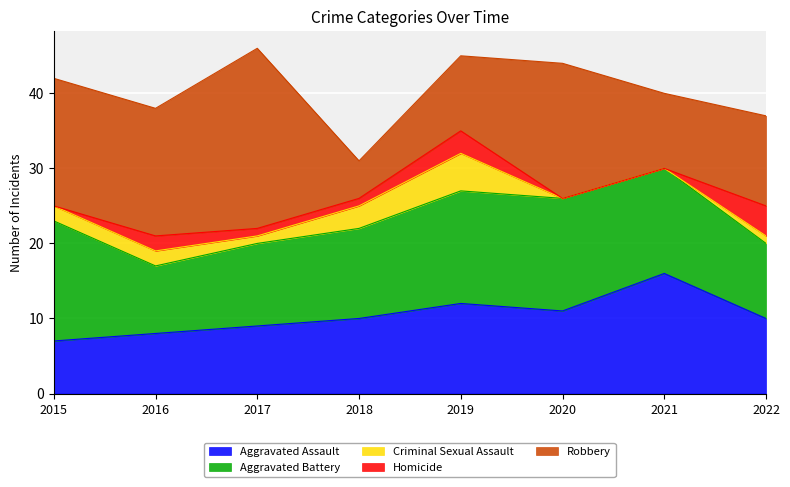

Between 2022 and 2021, which is larger?

2021